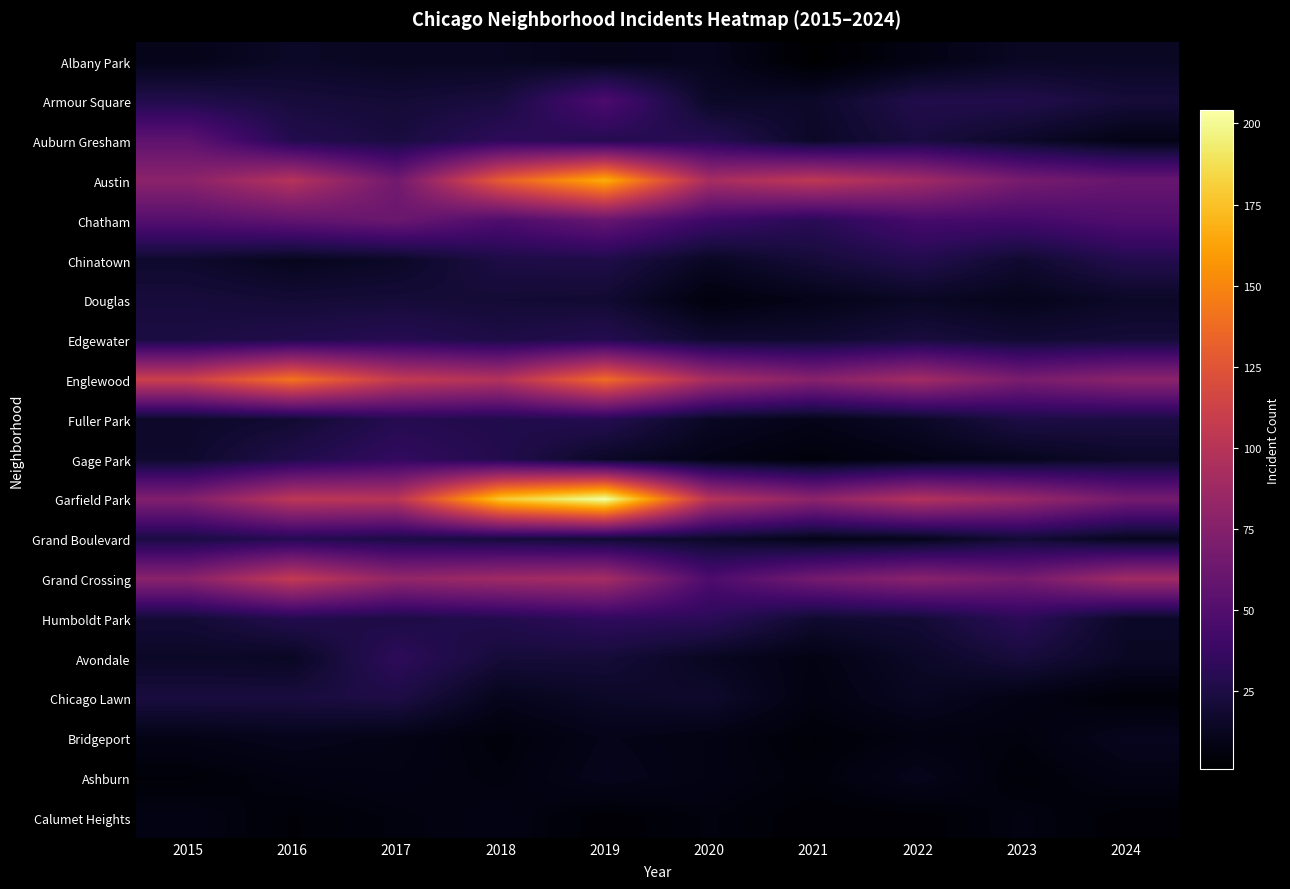

Which series has the largest total across all categories?

Garfield Park